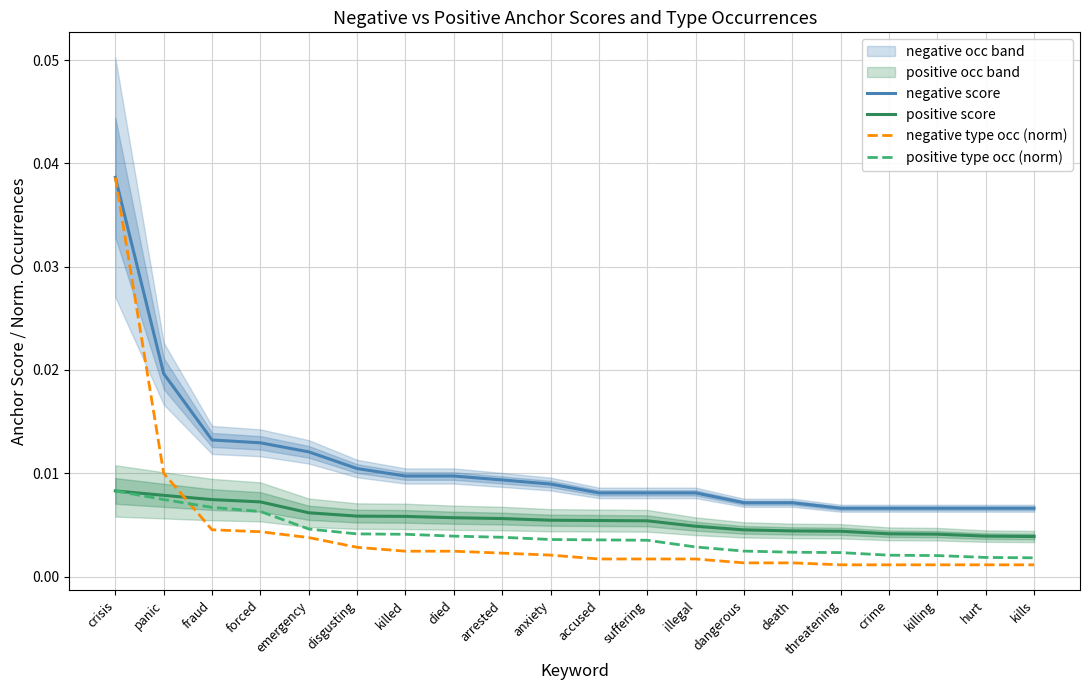

At which category is the sum across all series the highest?

crisis